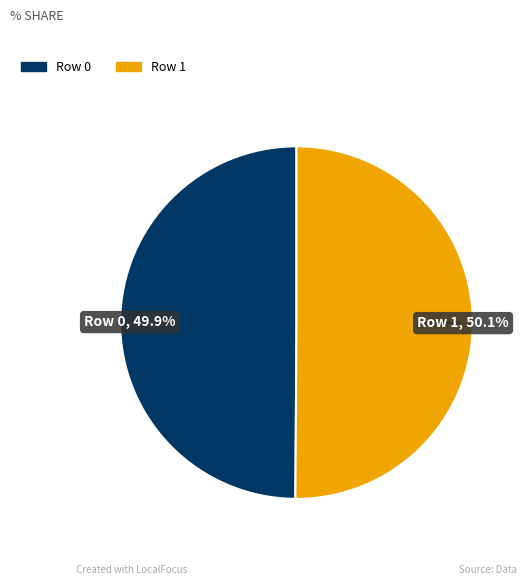

Approximately how many times larger is the value at Row 0 compared to Row 1?

1.0